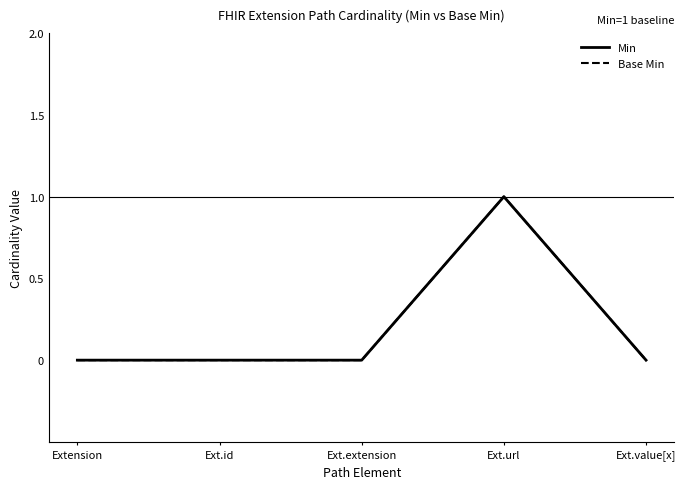

True or false: Base Min and Min intersect in this chart.

False